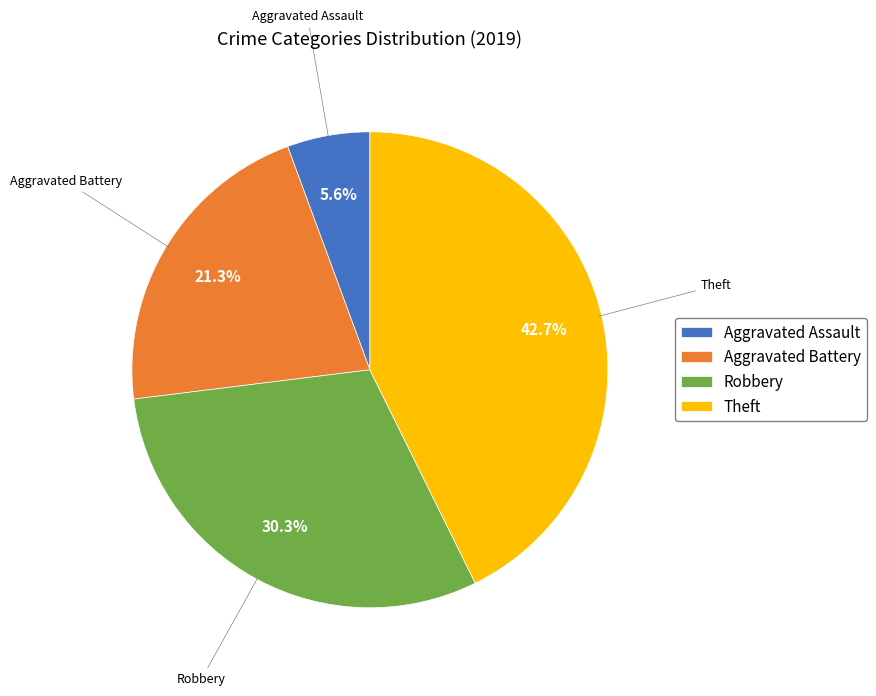

Which category has the biggest portion of the pie?

Theft